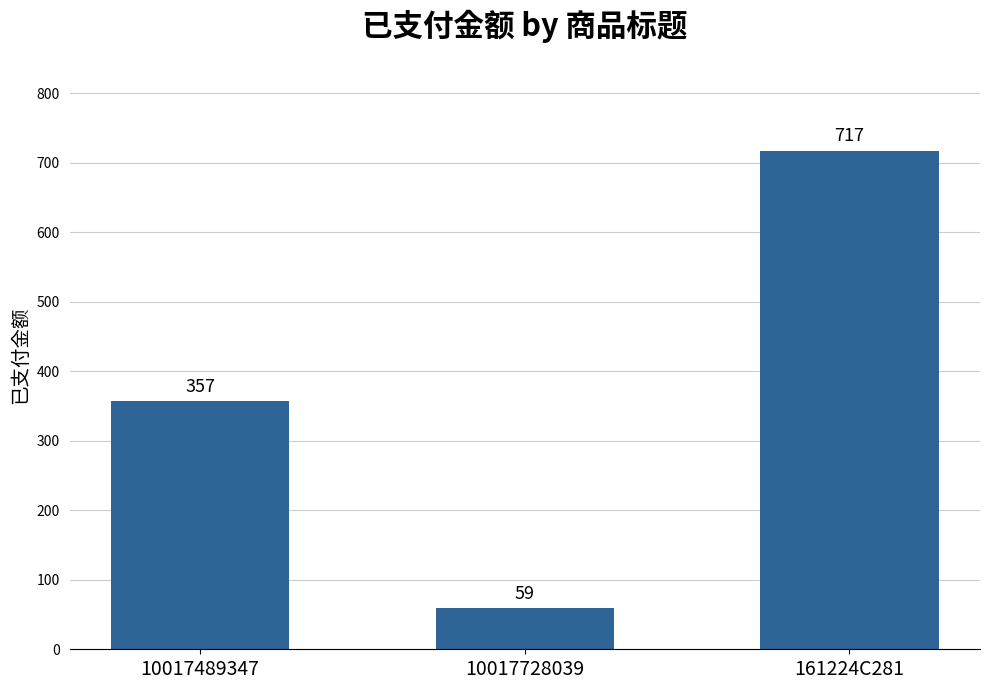

What is the approximate value at 10017728039?

59